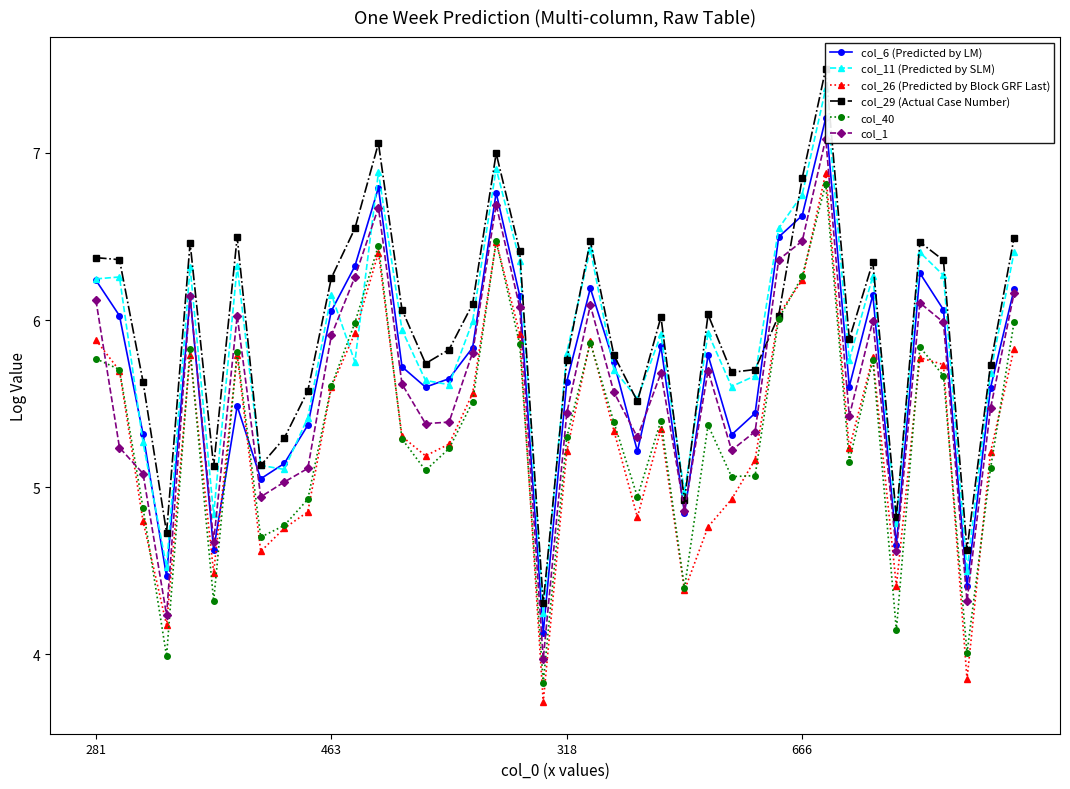

How many series are shown in this chart?

6